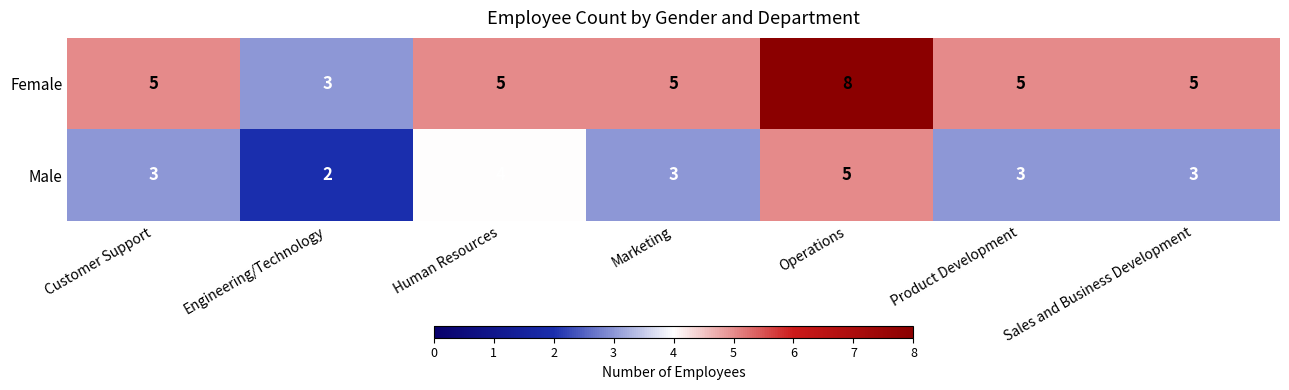

Is it true that Male equals 3 at Marketing?

True